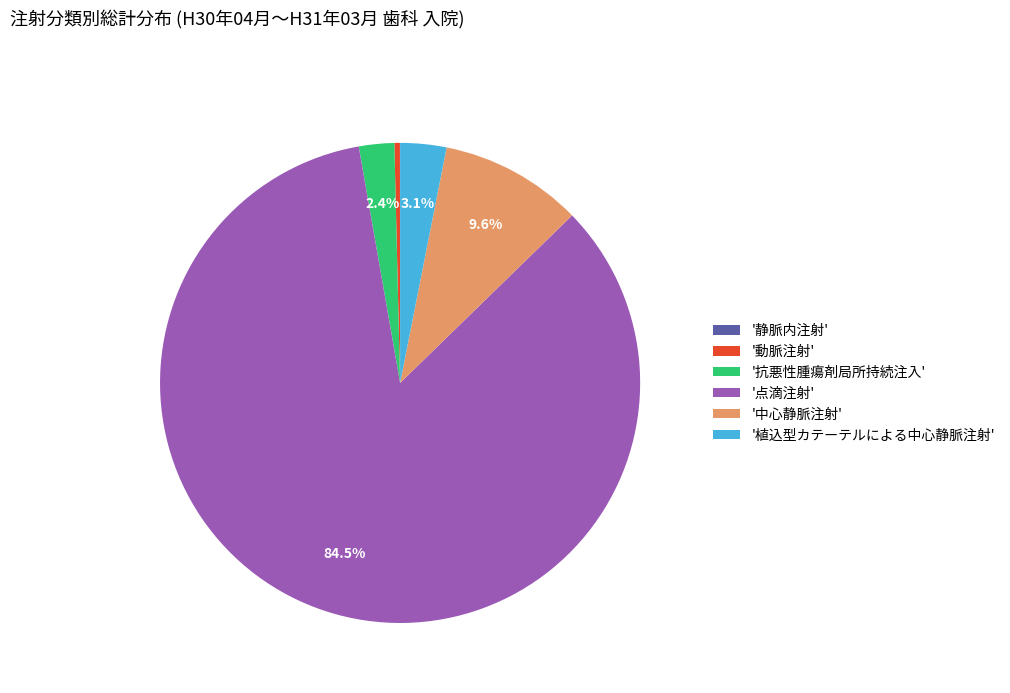

Does '抗悪性腫瘍剤局所持続注入' account for over 50% of the chart?

No